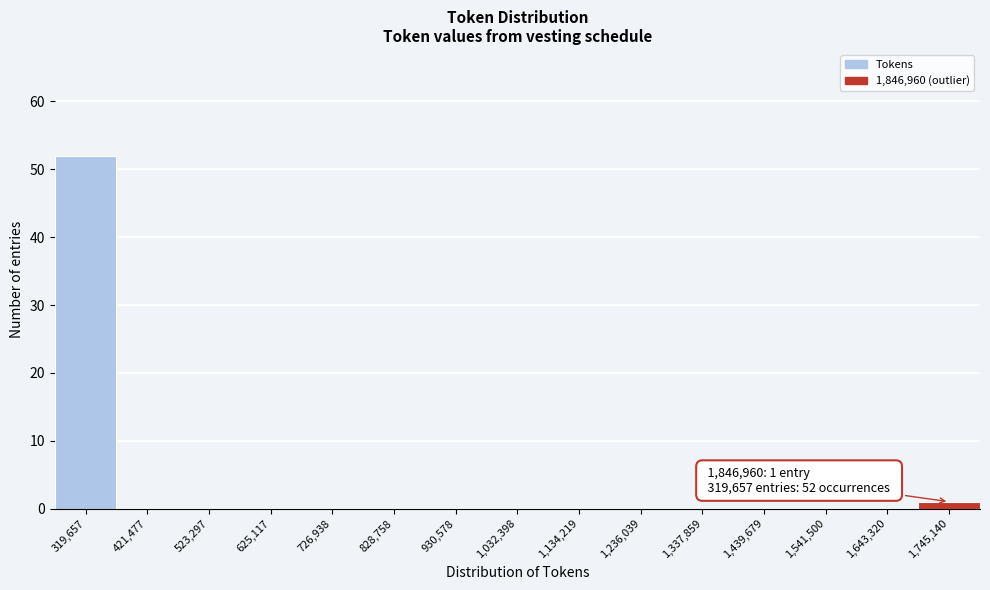

Reading left to right, transcribe all the data shown in this chart.

319,657=52	421,477=0	523,297=0	625,117=0	726,938=0	828,758=0	930,578=0	1,032,398=0	1,134,219=0	1,236,039=0	1,337,859=0	1,439,679=0	1,541,500=0	1,643,320=0	1,745,140=1